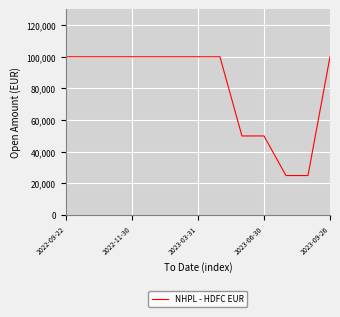

What is the difference between the maximum and minimum values?

75000